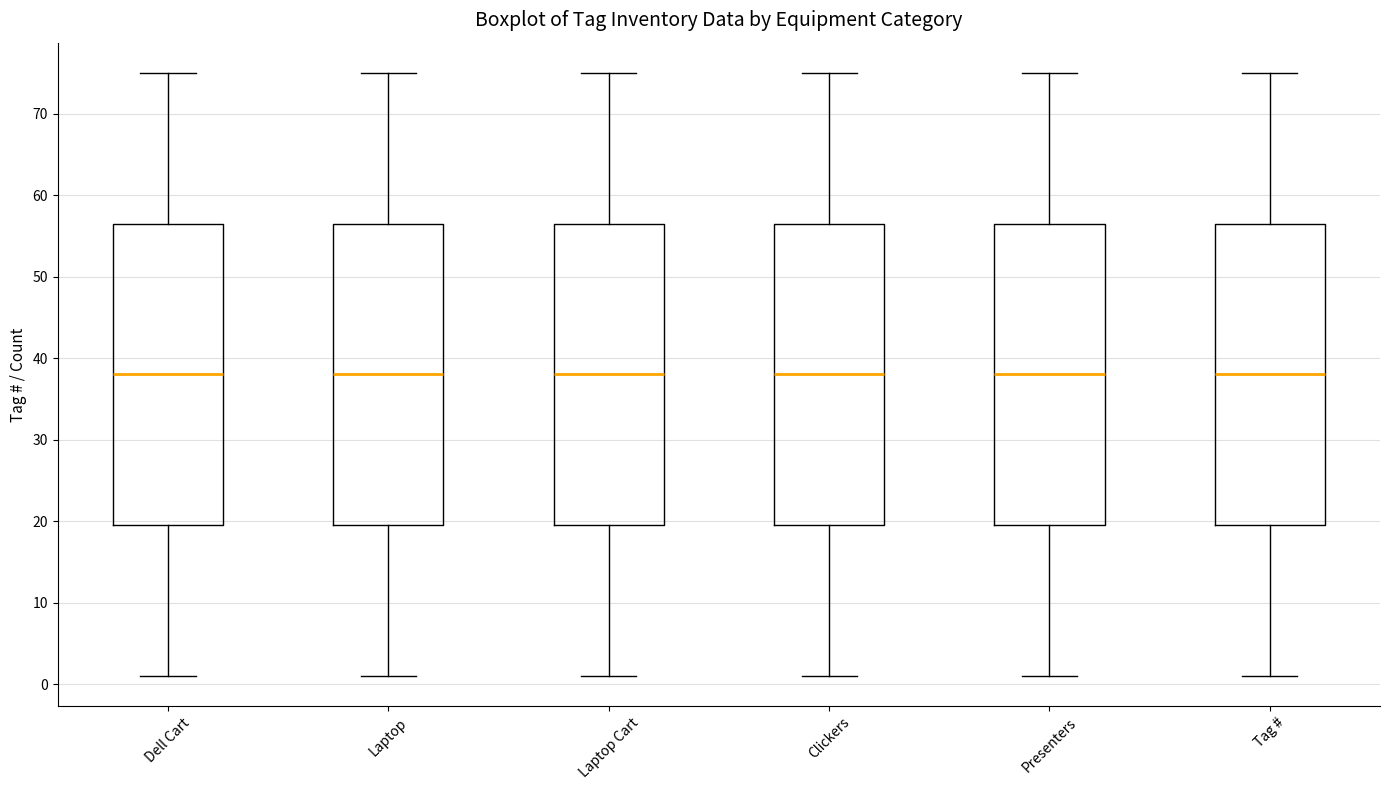

Reading left to right, read every box against the y-axis: the position of its median line, the range the box covers, and the ends of its whiskers. The values are not printed on the chart, so give them approximately, as read against the axis.

Dell Cart: median 38, box 20 to 57, whiskers 1 to 75
Laptop: median 38, box 20 to 57, whiskers 1 to 75
Laptop Cart: median 38, box 20 to 57, whiskers 1 to 75
Clickers: median 38, box 20 to 57, whiskers 1 to 75
Presenters: median 38, box 20 to 57, whiskers 1 to 75
Tag #: median 38, box 20 to 57, whiskers 1 to 75